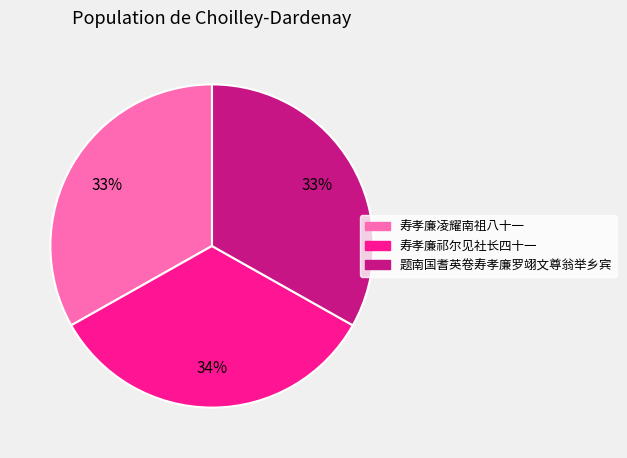

To the nearest percent, what is the average slice percentage?

33%